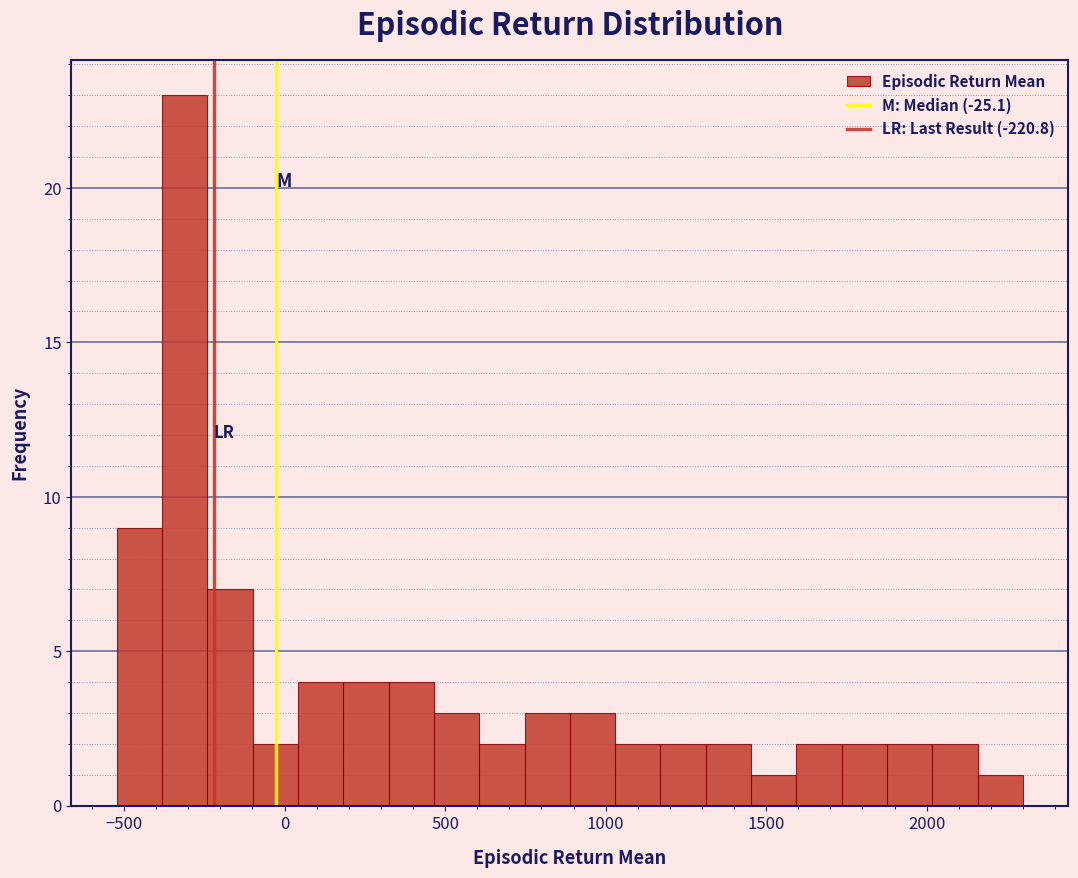

Around what value on the x-axis is the tallest bar? Give the approximate position of its centre, as read against the axis.

-300